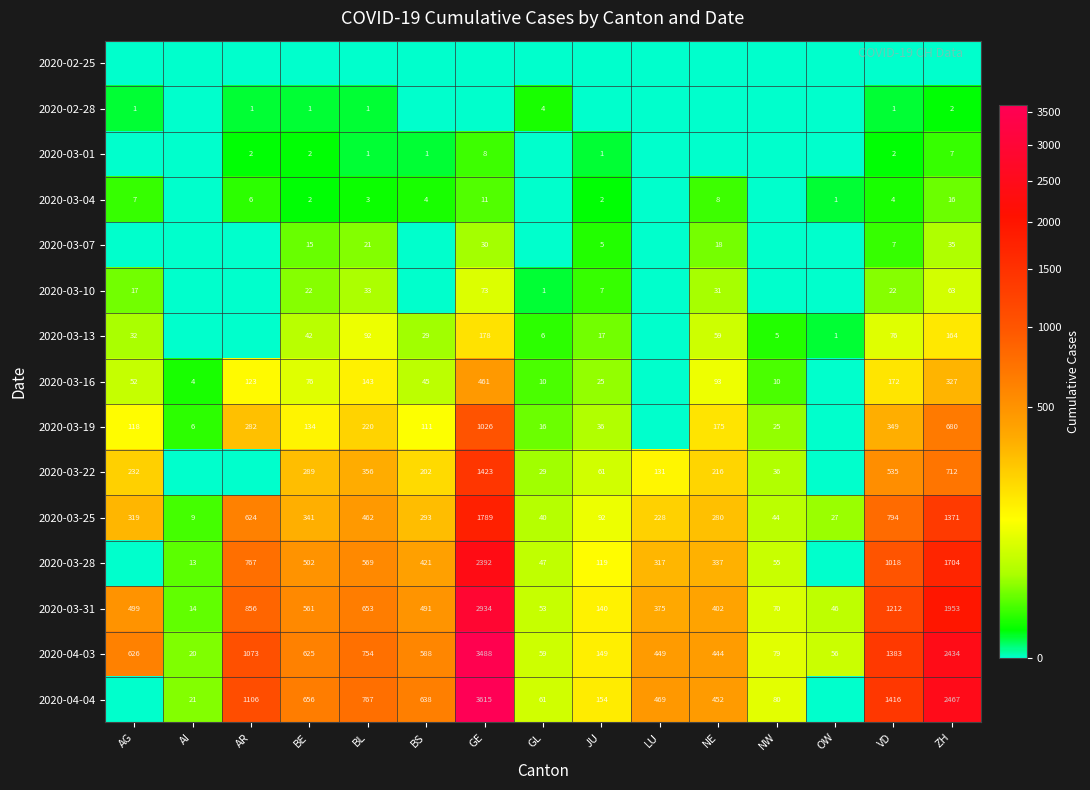

How many distinct data groups are displayed?

15